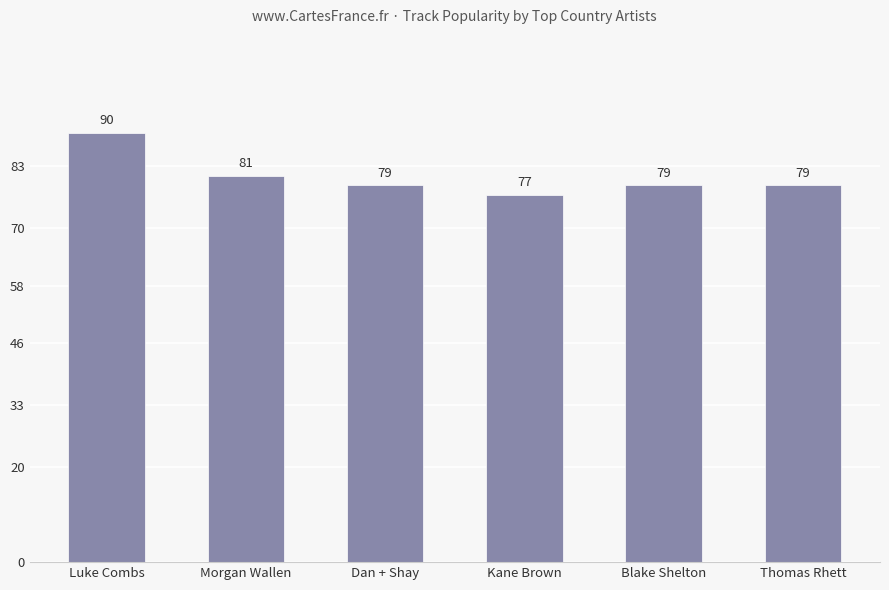

Count the number of data series in this chart.

1